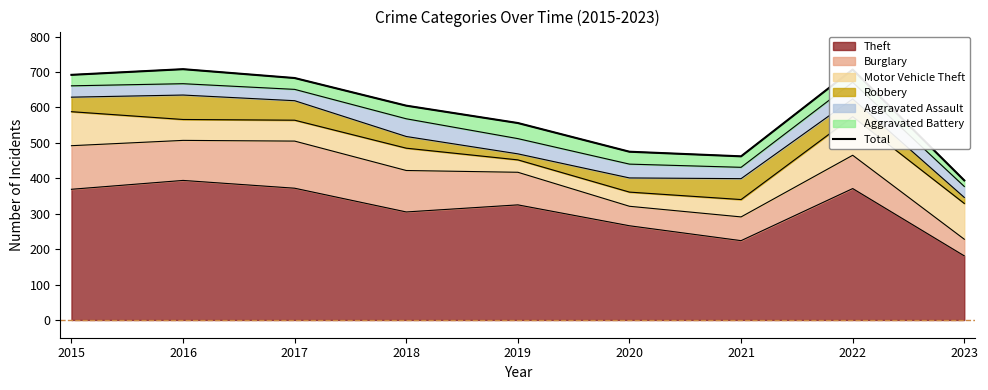

Reading right to left, transcribe all the data shown in this chart.

2023=394	2022=707	2021=462	2020=475	2019=556	2018=605	2017=683	2016=708	2015=692